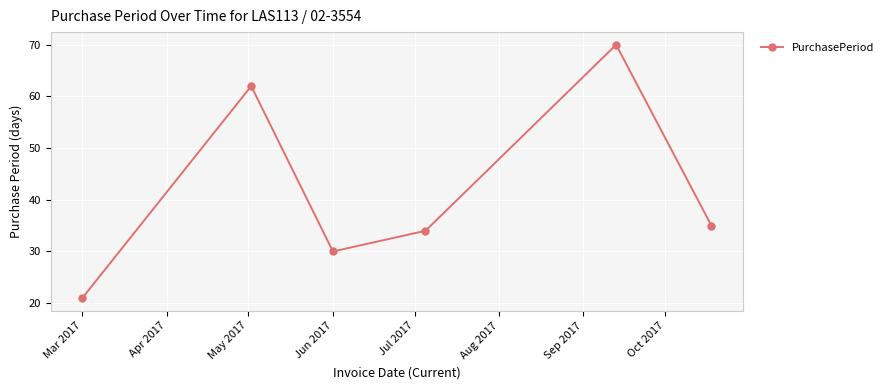

How many interior local valleys (lower than both neighbors) does the data have?

1